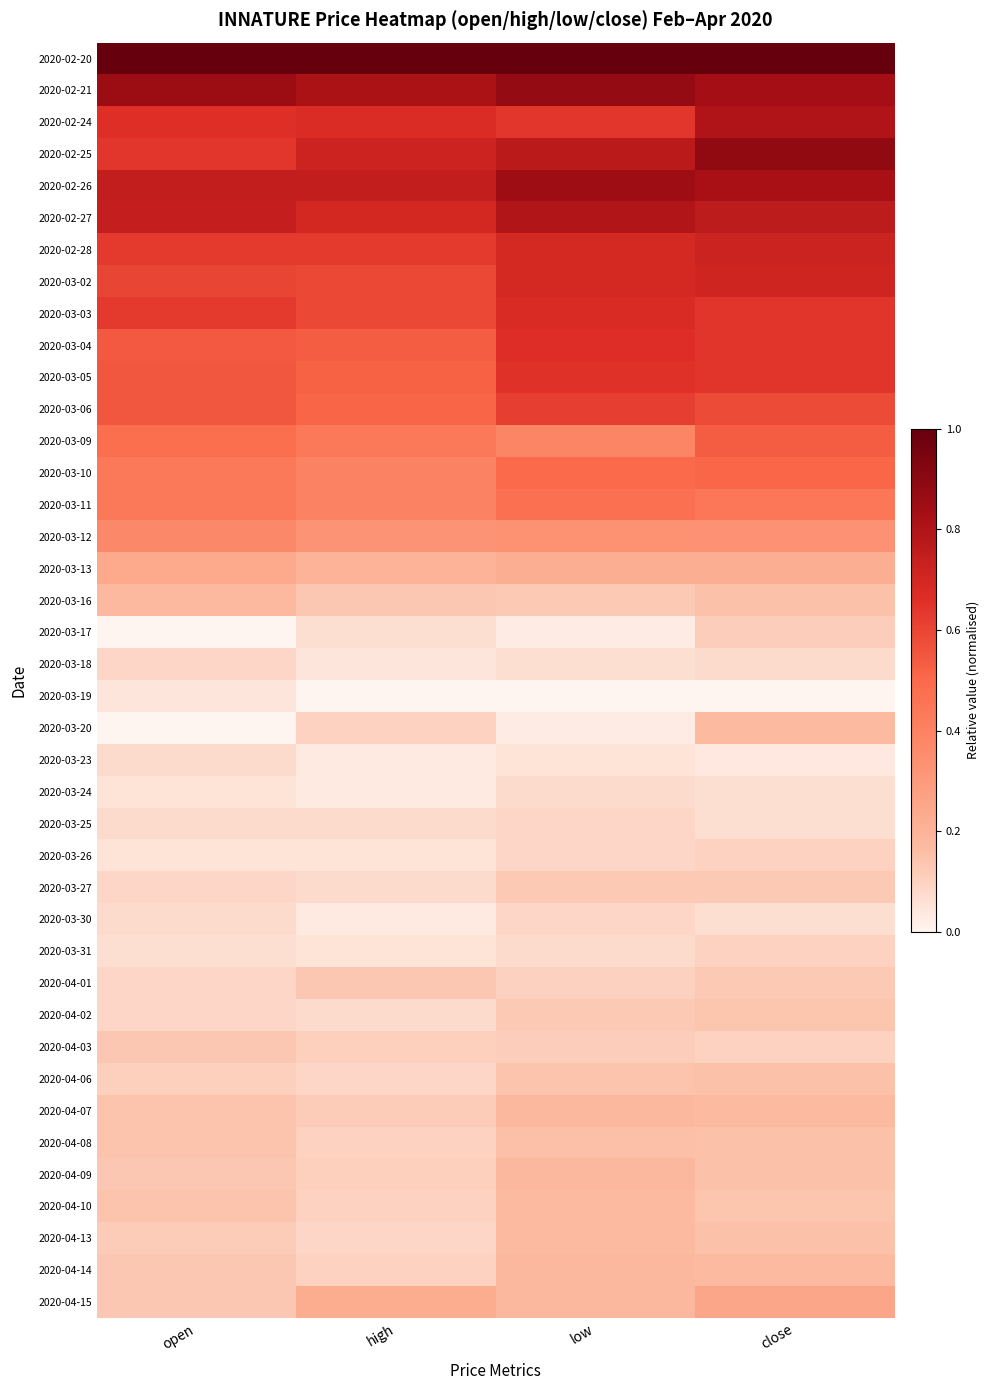

List the series in order of their peak value, lowest first.

2020-03-19, 2020-03-23, 2020-03-24, 2020-03-18, 2020-03-25, 2020-03-30, 2020-03-26, 2020-03-31, 2020-03-17, 2020-03-27, 2020-04-01, 2020-04-03, 2020-04-02, 2020-04-06, 2020-04-08, 2020-03-20, 2020-04-10, 2020-04-13, 2020-03-16, 2020-04-07, 2020-04-09, 2020-04-14, 2020-03-13, 2020-04-15, 2020-03-12, 2020-03-11, 2020-03-10, 2020-03-09, 2020-03-06, 2020-03-05, 2020-03-04, 2020-03-03, 2020-03-02, 2020-02-28, 2020-02-27, 2020-02-24, 2020-02-26, 2020-02-21, 2020-02-25, 2020-02-20